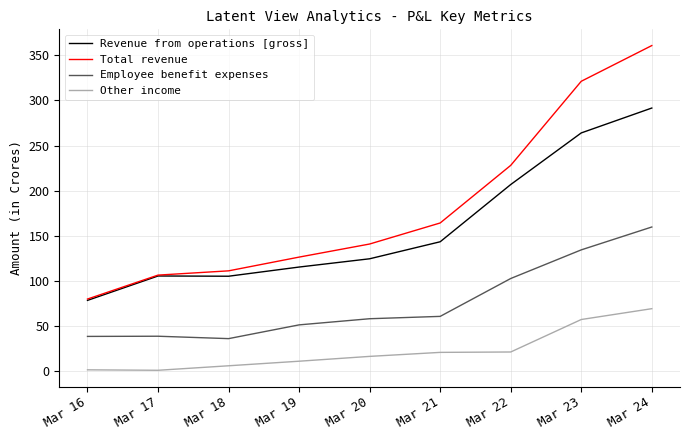

What is the total value across all series at Mar 21?

389.0